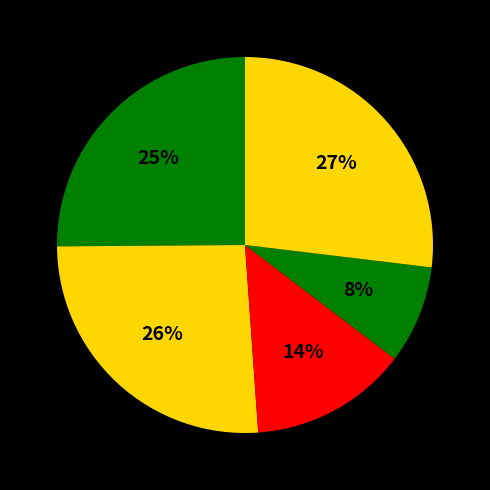

Is there any slice that represents more than half of the pie?

No